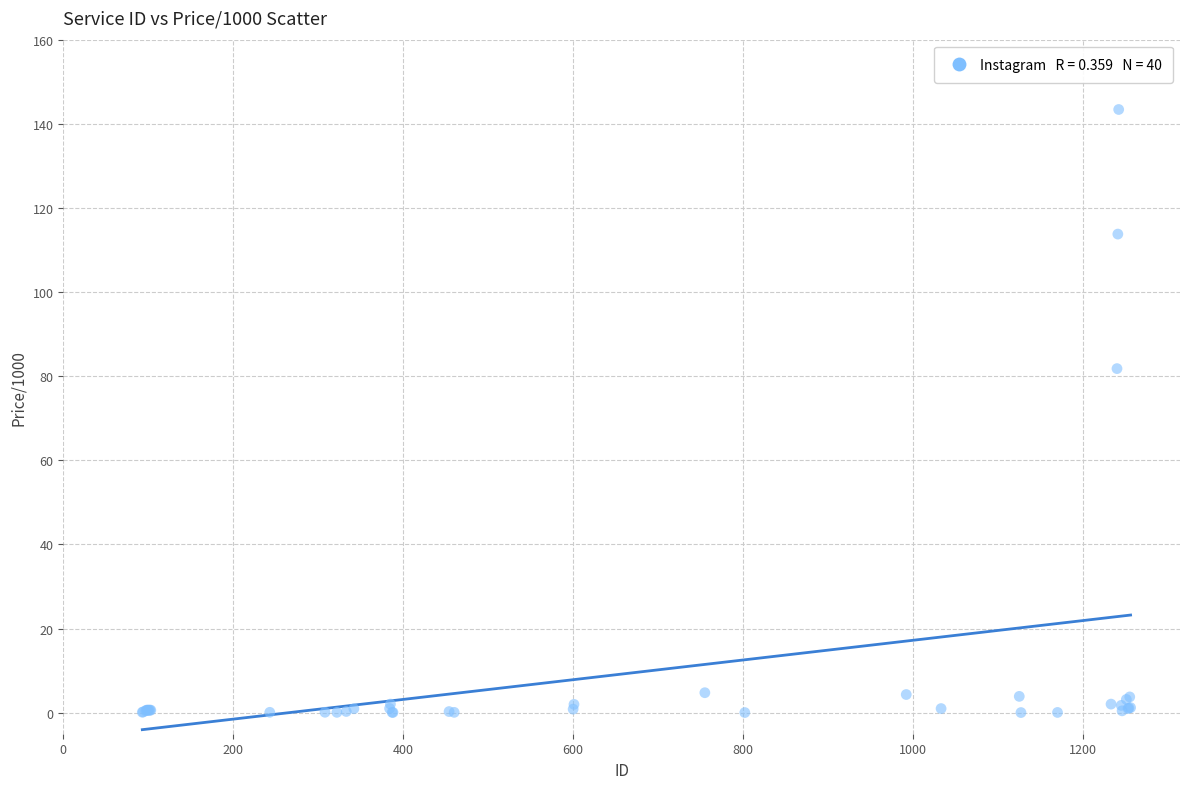

What Y value in the scatter plot is closest to 71?

81.8